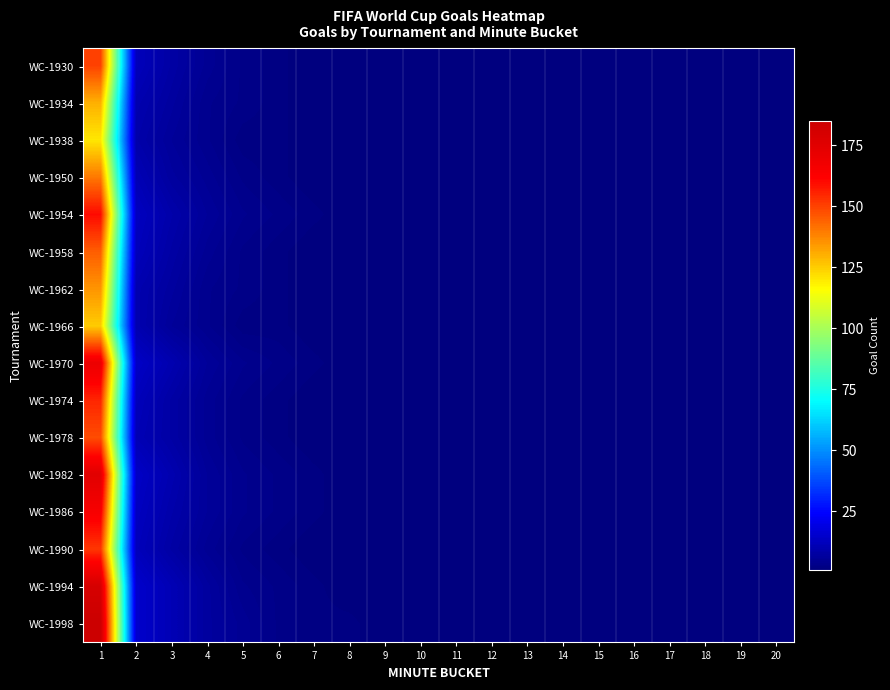

What is the total value across all series at 4?

84